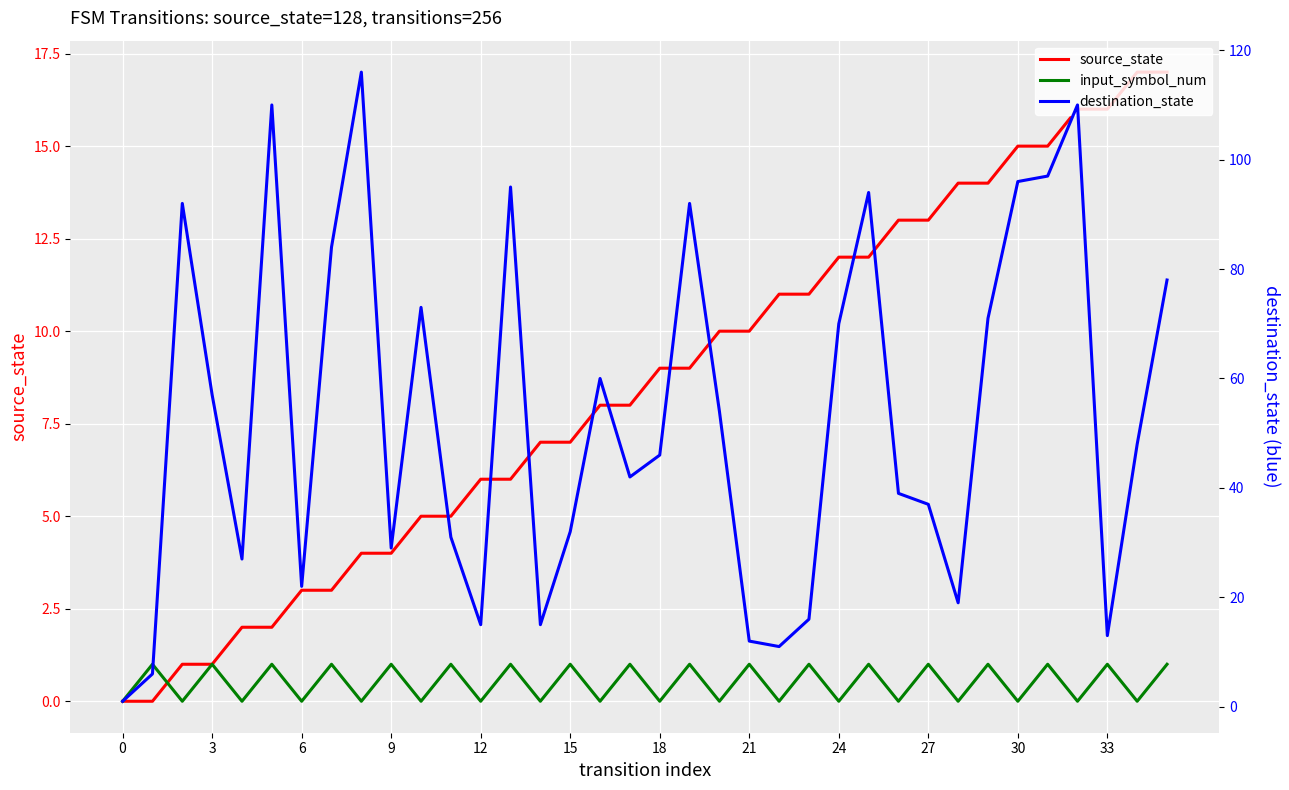

True or false: destination_state has a value of 110 at 32.

True